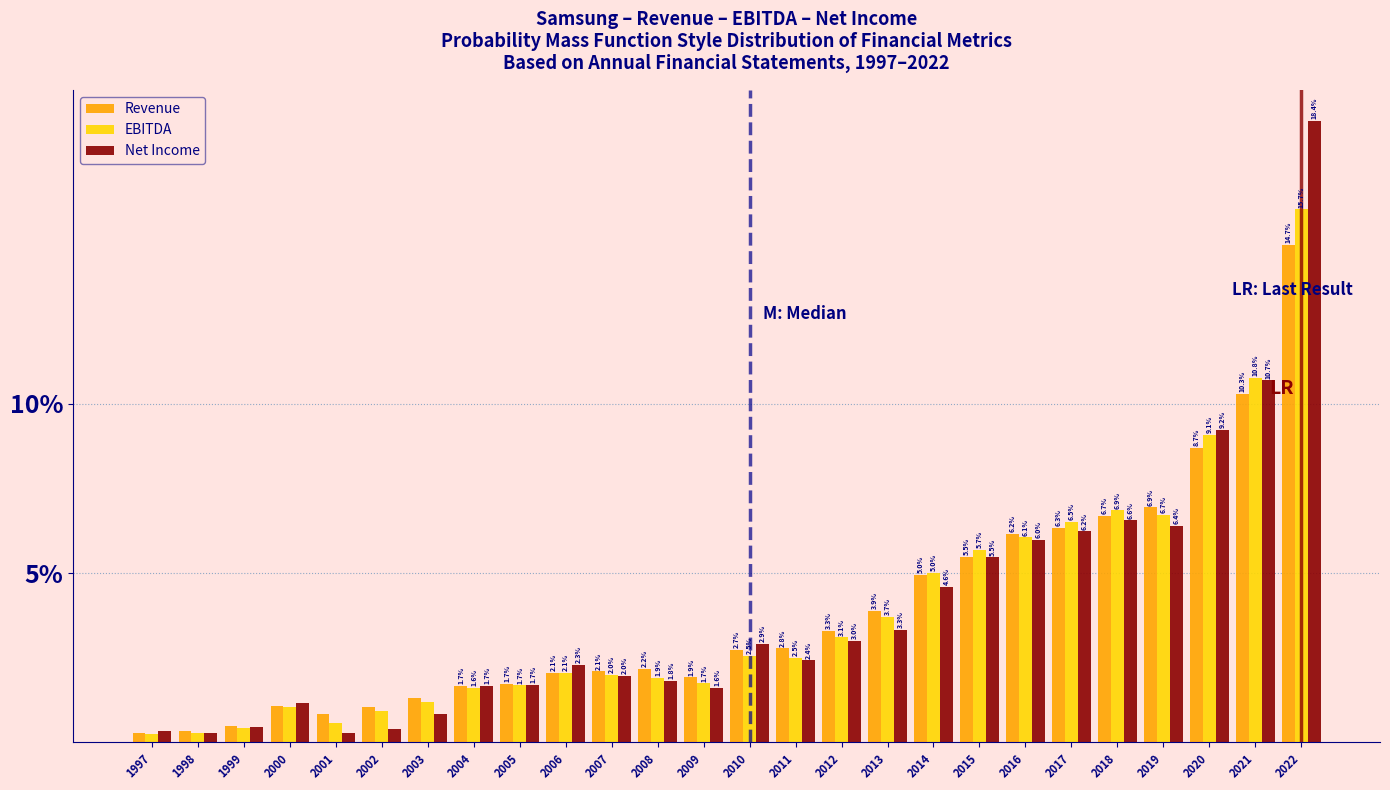

Which category has the highest value in the Net Income series?

2022